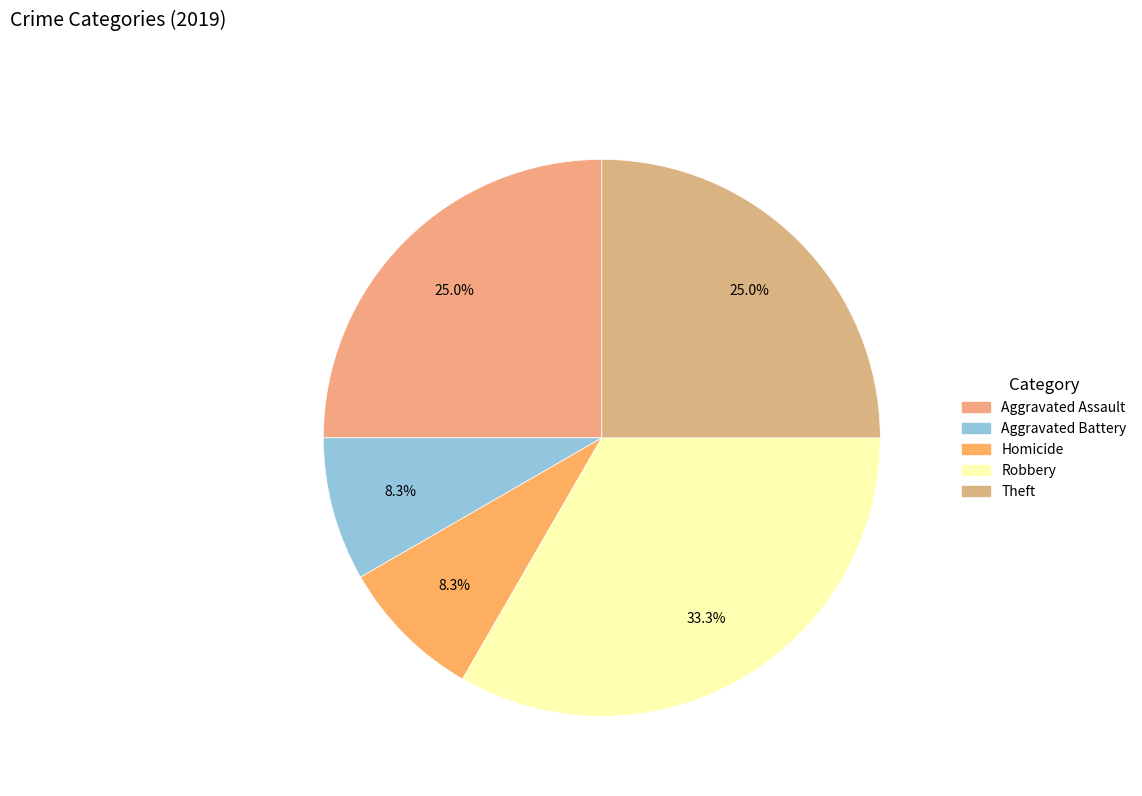

To the nearest percent, what is the average slice percentage?

20%